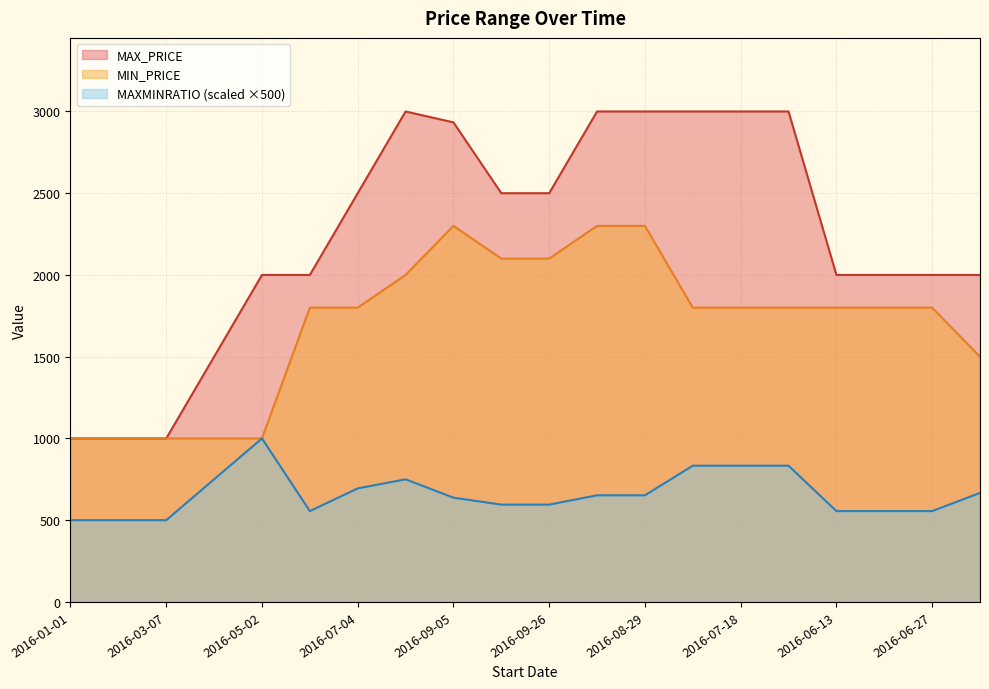

What position from the left is 2016-01-01?

1